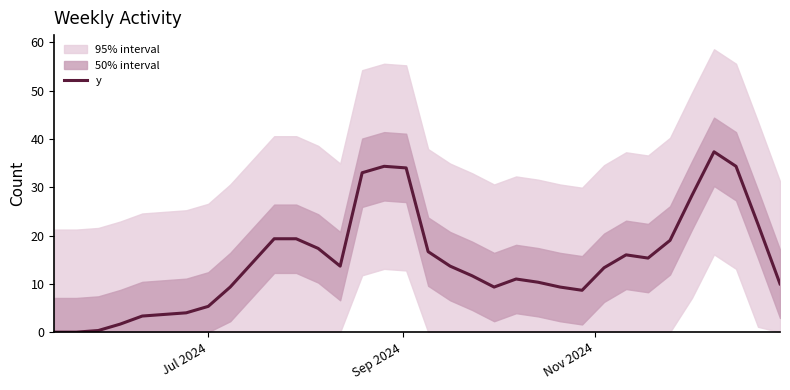

What is the maximum value for y?

37.3